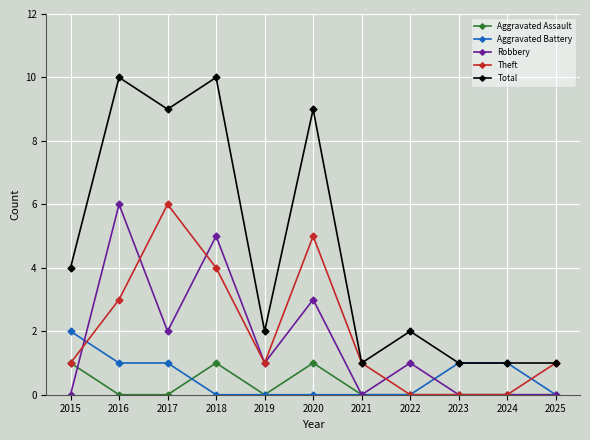

True or false: Robbery has more than 1 interior local peaks.

True